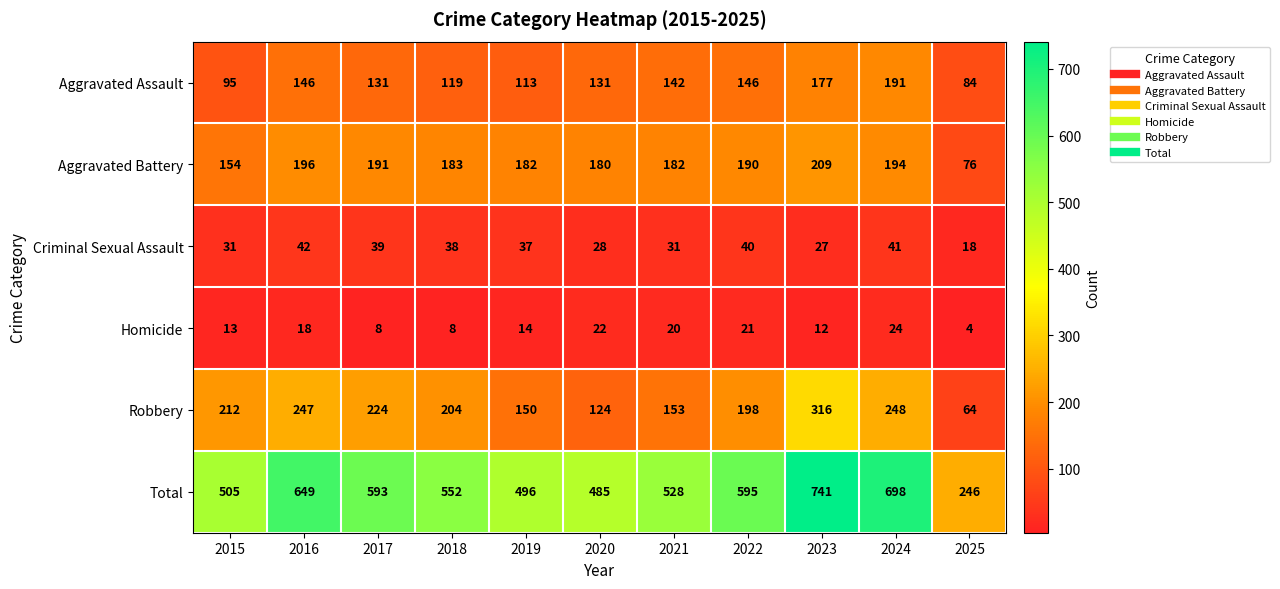

At which category is the sum across all series the highest?

2023